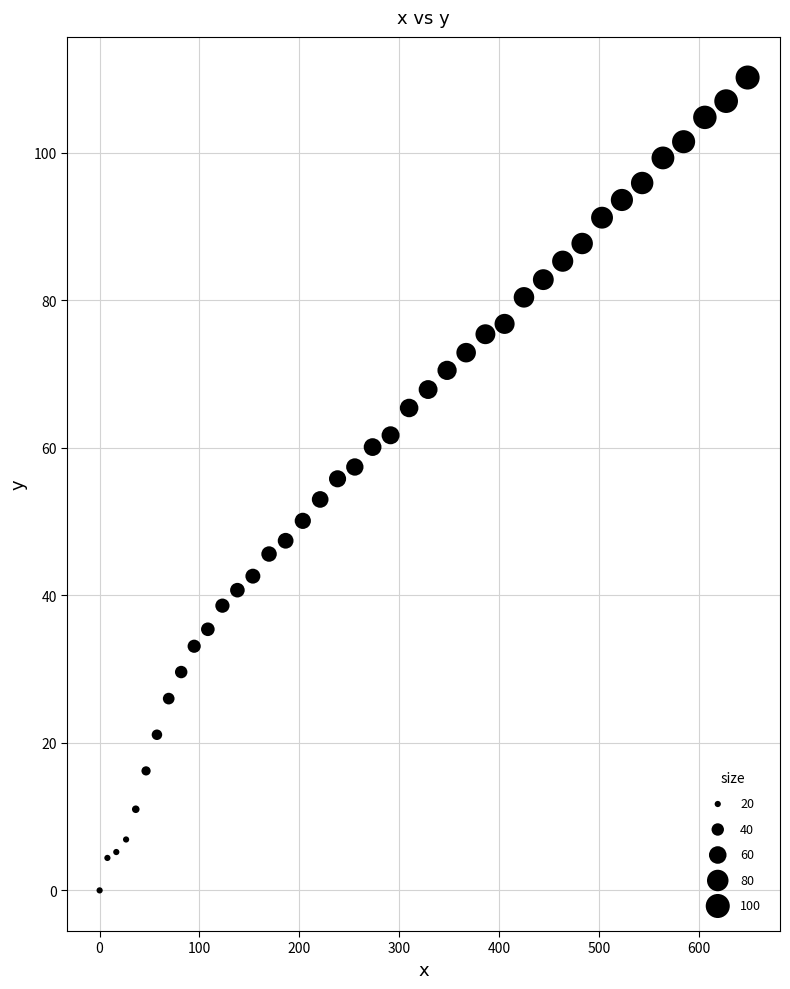

What is the range of X values (max minus min)?

649.0